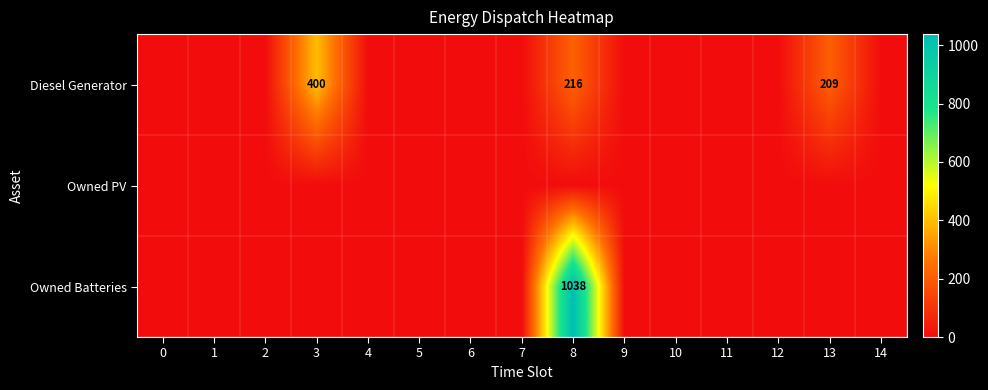

Is it true that Diesel Generator equals 400 at 3?

True